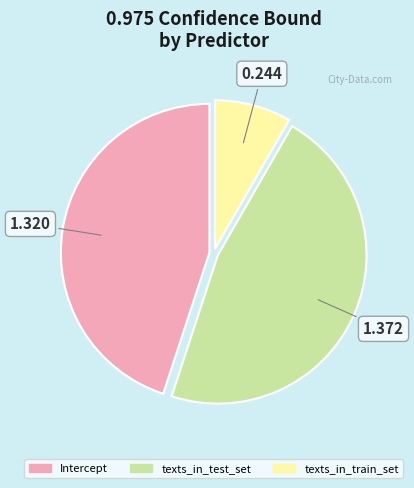

Which has a higher value, texts_in_test_set or Intercept?

texts_in_test_set